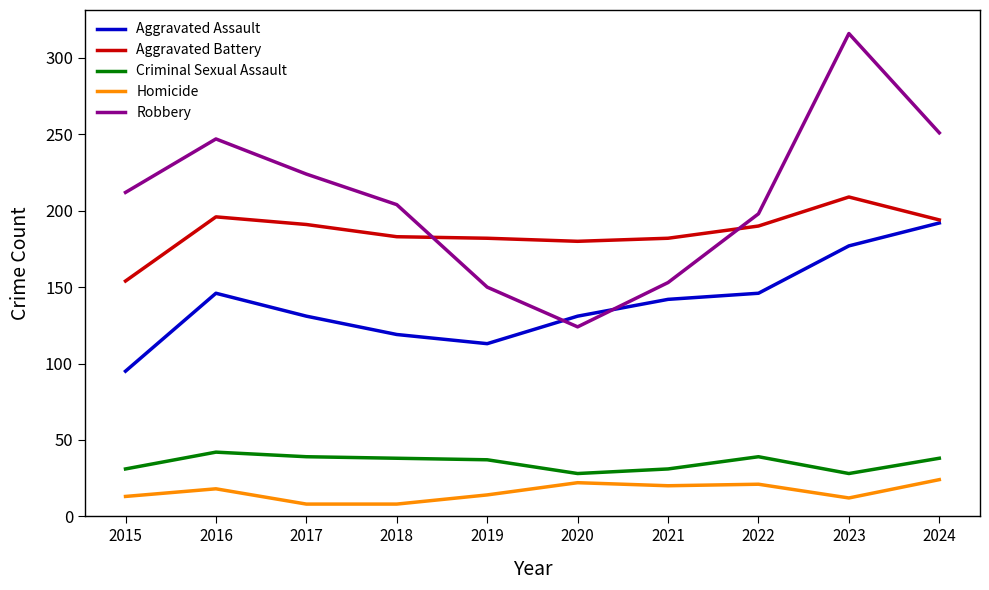

Which series has the largest range (max minus min)?

Robbery